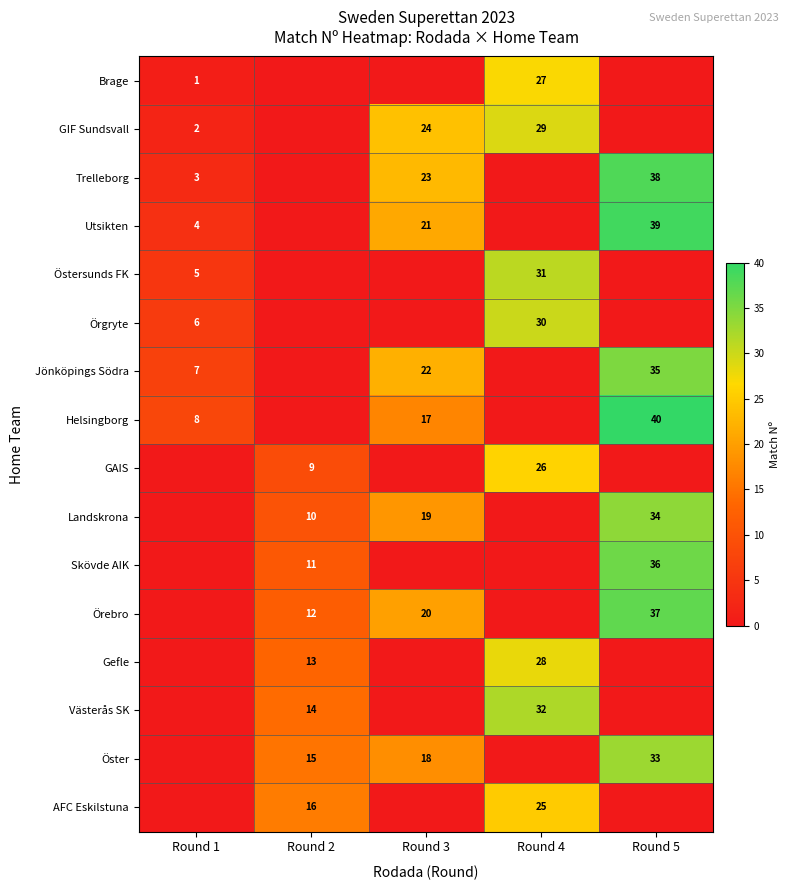

Is the value of GIF Sundsvall at Round 4 greater than the value of Öster at Round 5?

No